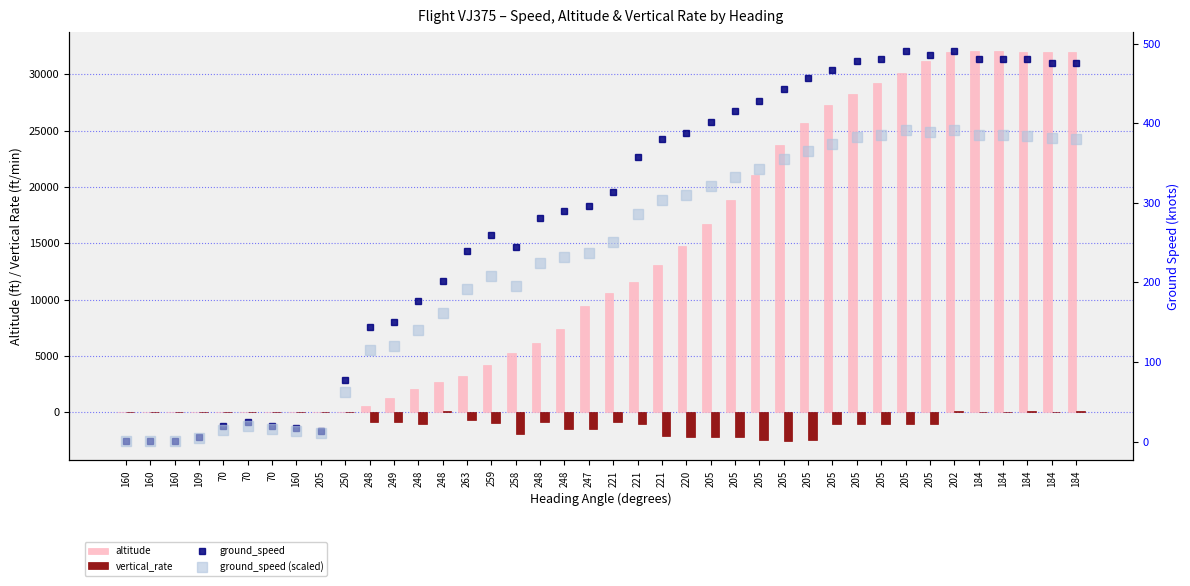

The vertical_rate series shows 0.0 at 160. True or false?

True